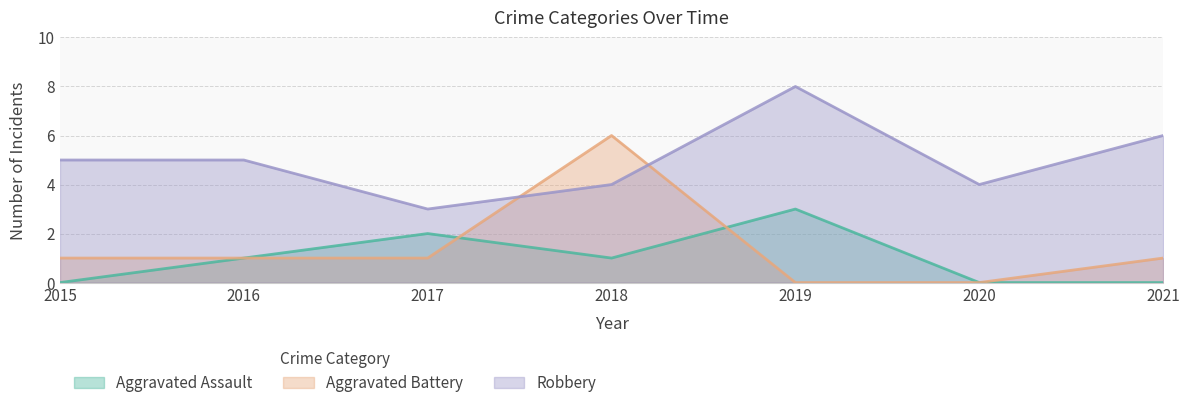

True or false: Aggravated Battery and Robbery intersect in this chart.

True